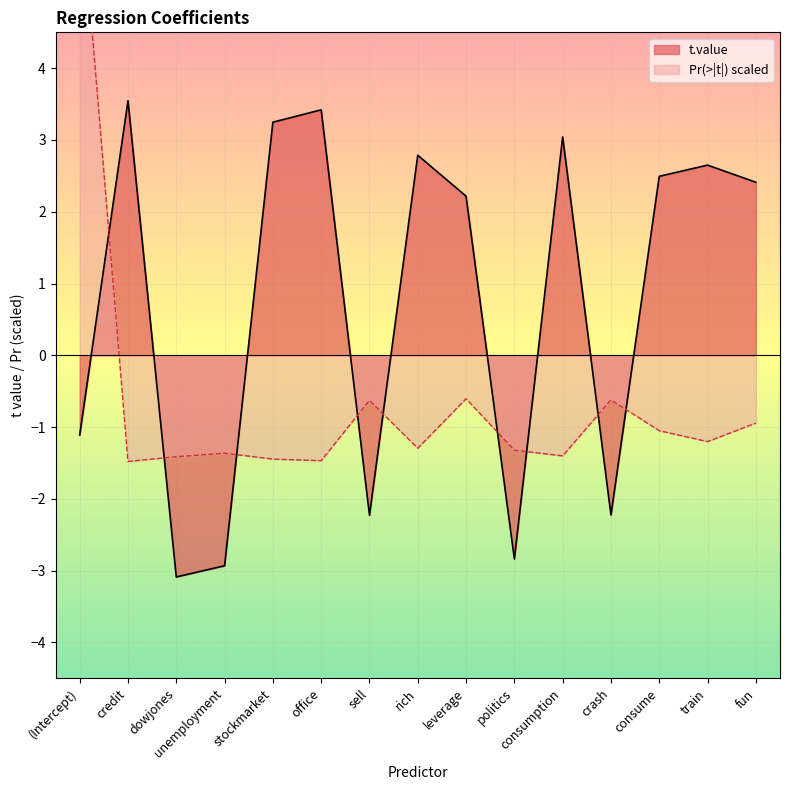

Reading left to right, extract all data points from this chart.

t.value: -1.1	3.5	-3.1	-2.9	3.2	3.4	-2.2	2.8	2.2	-2.8	3.0	-2.2	2.5	2.6	2.4
Pr(>|t|): 6.6	-1.5	-1.4	-1.4	-1.4	-1.5	-0.6	-1.3	-0.6	-1.3	-1.4	-0.6	-1.1	-1.2	-0.9